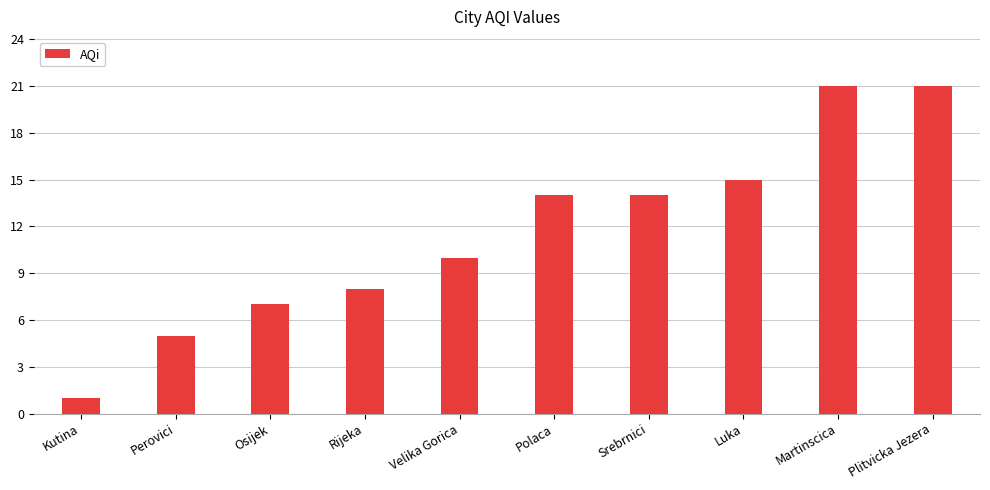

Where is the data nearest to the value 11?

Velika Gorica